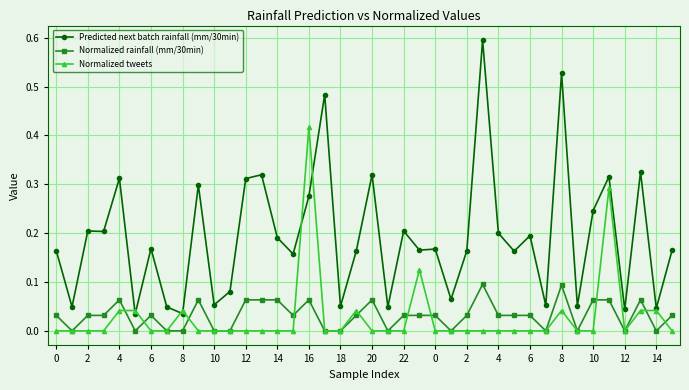

Does the chart have visible grid lines?

Yes